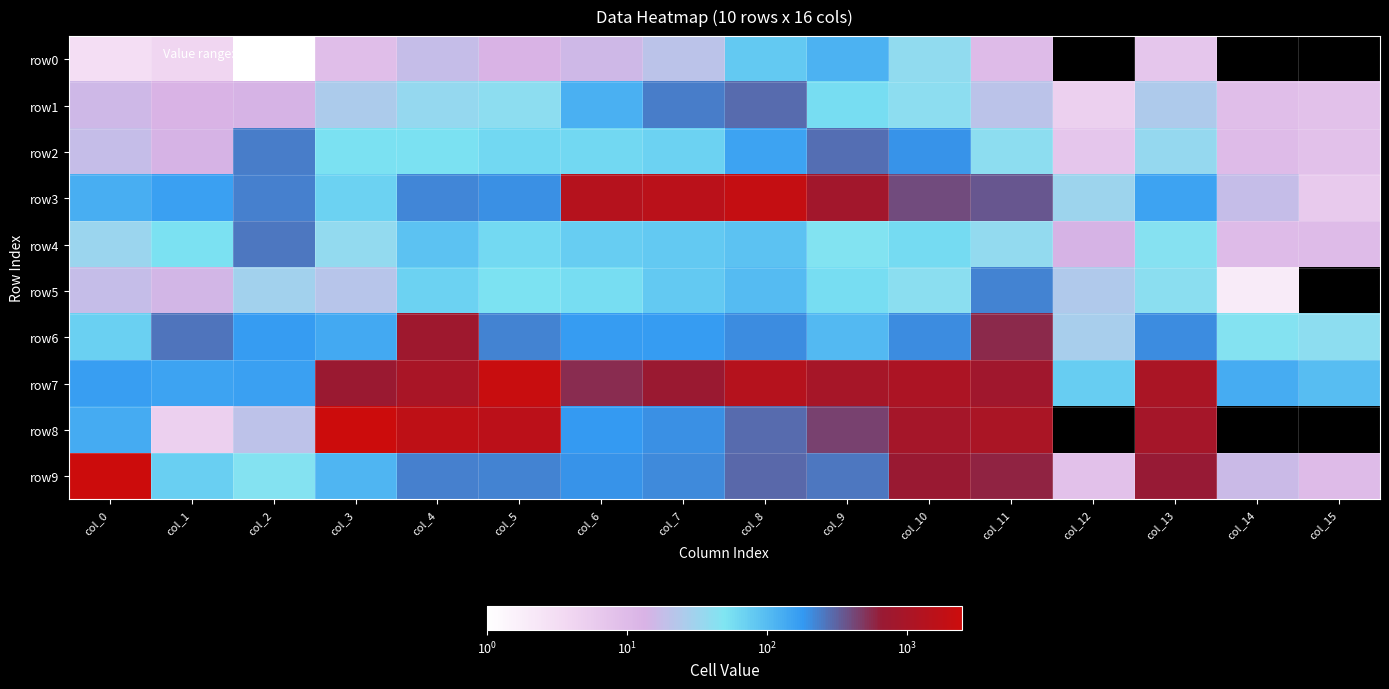

What is the maximum value shown in the chart?

2447